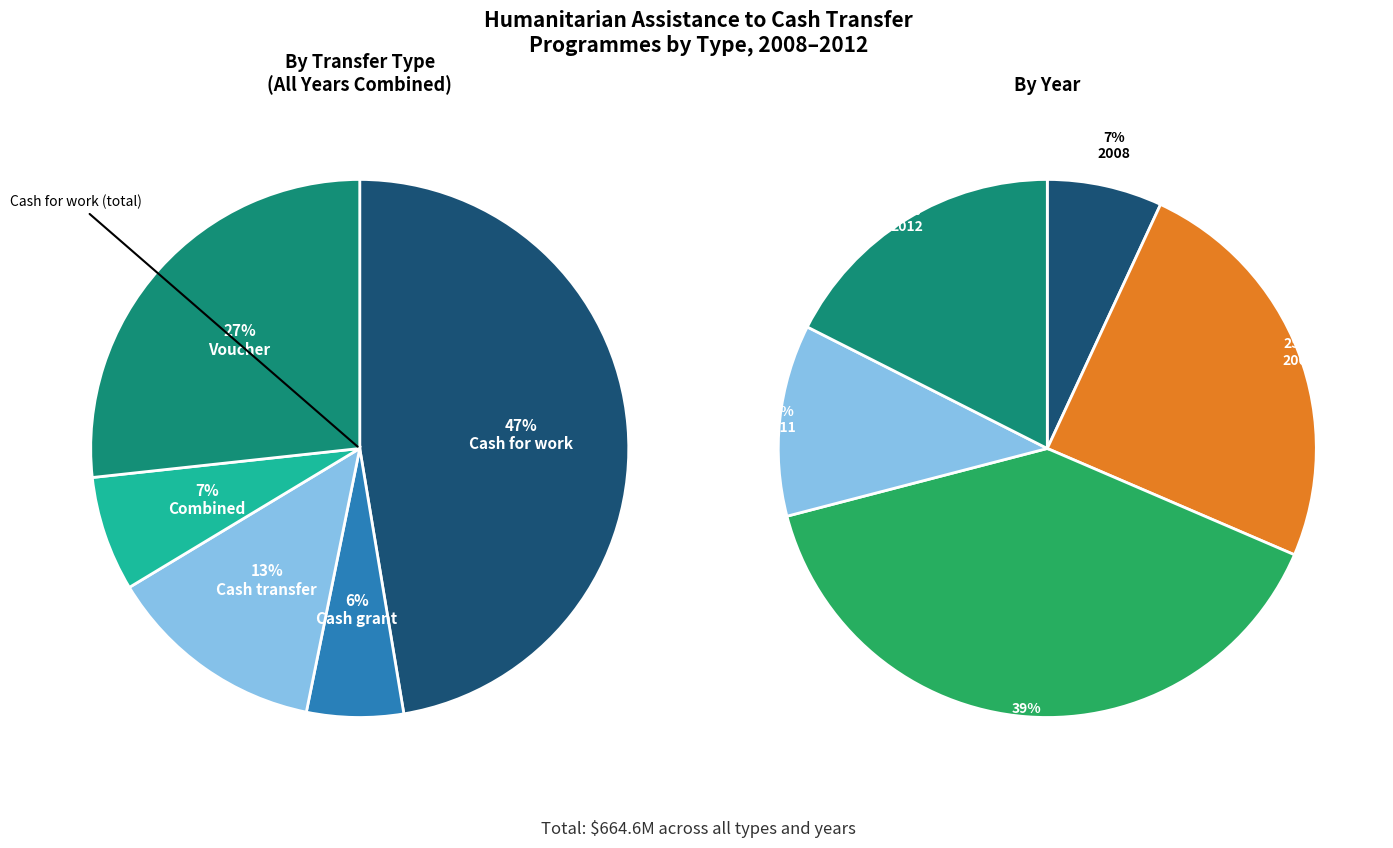

What is the difference between the highest and lowest values at Cash grant?

117.2